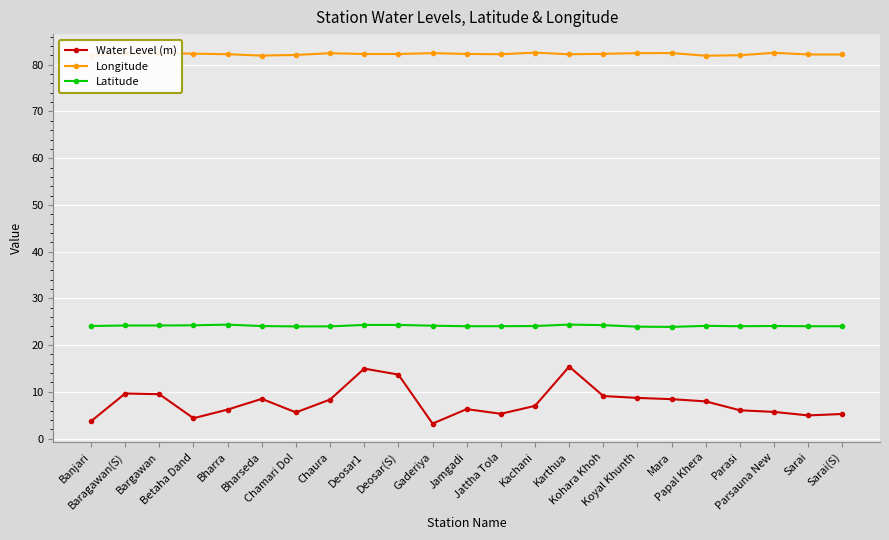

Reading right to left, extract all data points from this chart.

Water Level (m): Sarai(S)=5.3	Sarai=5.0	Parsauna New=5.7	Parasi=6.0	Papal Khera=8.0	Mara=8.4	Koyal Khunth=8.7	Kohara Khoh=9.1	Karthua=15.4	Kachani=7.0	Jattha Tola=5.3	Jamgadi=6.3	Gaderiya=3.2	Deosar(S)=13.7	Deosar1=15.0	Chaura=8.3	Chamari Dol=5.6	Bharseda=8.5	Bharra=6.2	Betaha Dand=4.3	Bargawan=9.5	Baragawan(S)=9.6	Banjari=3.7
Longitude: Sarai(S)=82.2	Sarai=82.2	Parsauna New=82.6	Parasi=82.0	Papal Khera=81.9	Mara=82.5	Koyal Khunth=82.5	Kohara Khoh=82.3	Karthua=82.2	Kachani=82.6	Jattha Tola=82.3	Jamgadi=82.3	Gaderiya=82.5	Deosar(S)=82.3	Deosar1=82.3	Chaura=82.5	Chamari Dol=82.1	Bharseda=82.0	Bharra=82.3	Betaha Dand=82.4	Bargawan=82.5	Baragawan(S)=82.5	Banjari=81.9
Latitude: Sarai(S)=24.0	Sarai=24.0	Parsauna New=24.1	Parasi=24.0	Papal Khera=24.1	Mara=23.9	Koyal Khunth=23.9	Kohara Khoh=24.3	Karthua=24.4	Kachani=24.1	Jattha Tola=24.0	Jamgadi=24.0	Gaderiya=24.2	Deosar(S)=24.3	Deosar1=24.3	Chaura=24.0	Chamari Dol=24.0	Bharseda=24.1	Bharra=24.4	Betaha Dand=24.2	Bargawan=24.2	Baragawan(S)=24.2	Banjari=24.1